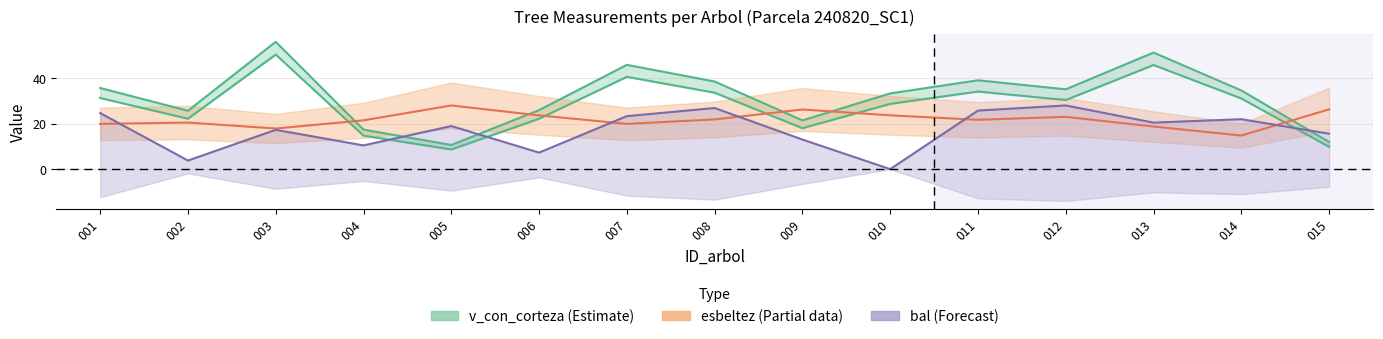

Which series ends up on top after the final intersection of v_con_corteza and bal?

bal